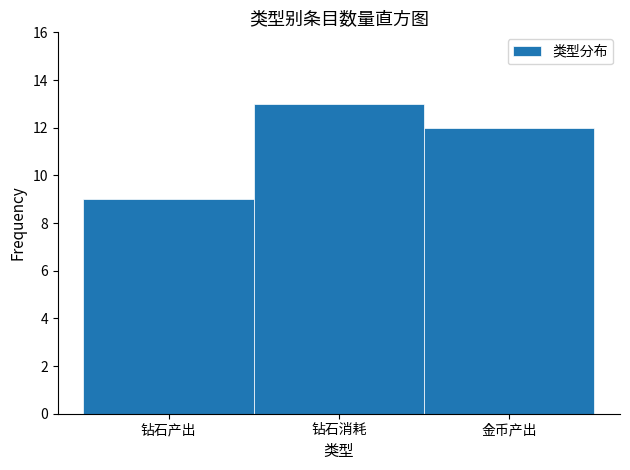

Reading left to right, what are all the values shown in this chart?

9	13	12